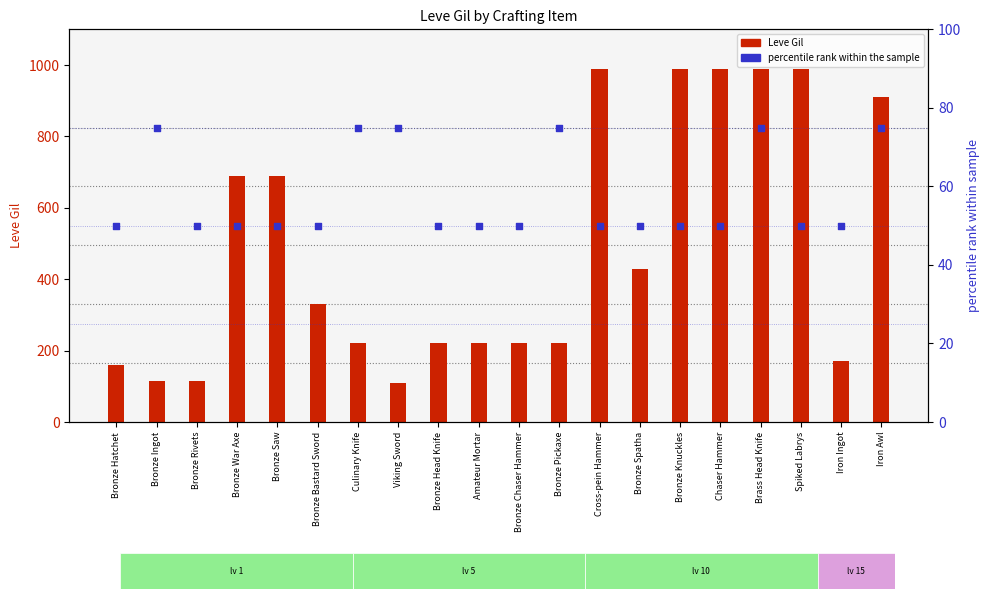

At which category is the sum across all series the highest?

Brass Head Knife